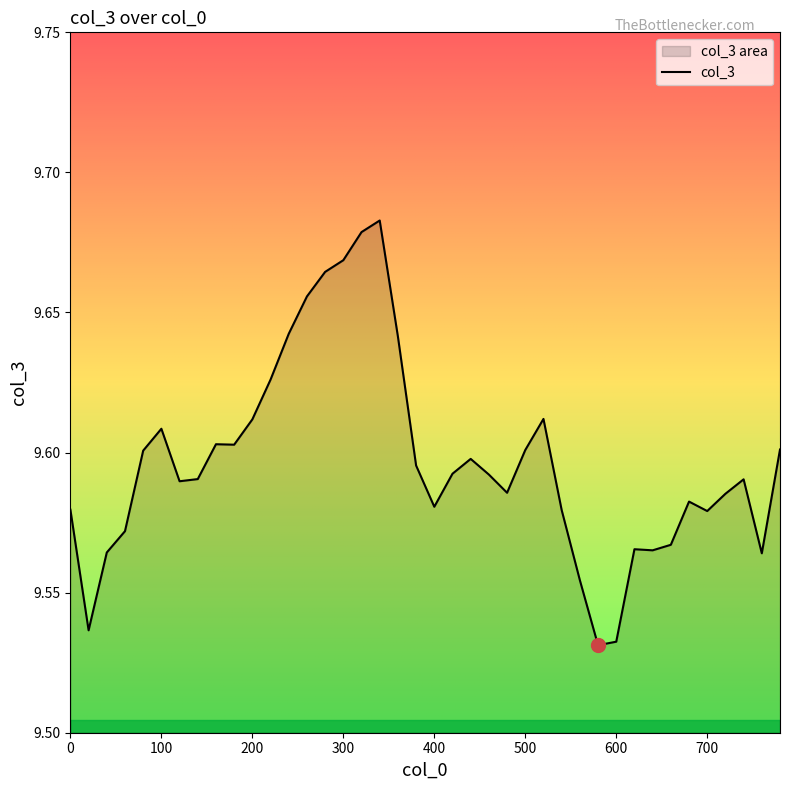

Rank the categories by value from highest to lowest.

340, 320, 300, 280, 260, 240, 360, 220, 520, 200, 100, 160, 180, 780, 500, 80, 440, 380, 420, 460, 140, 740, 120, 480, 720, 680, 400, 0, 540, 700, 60, 660, 620, 640, 40, 760, 560, 20, 600, 580